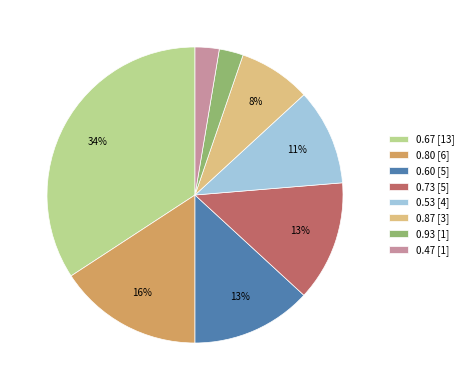

The 0.73 [5] slice represents 20% of the pie. True or false?

False